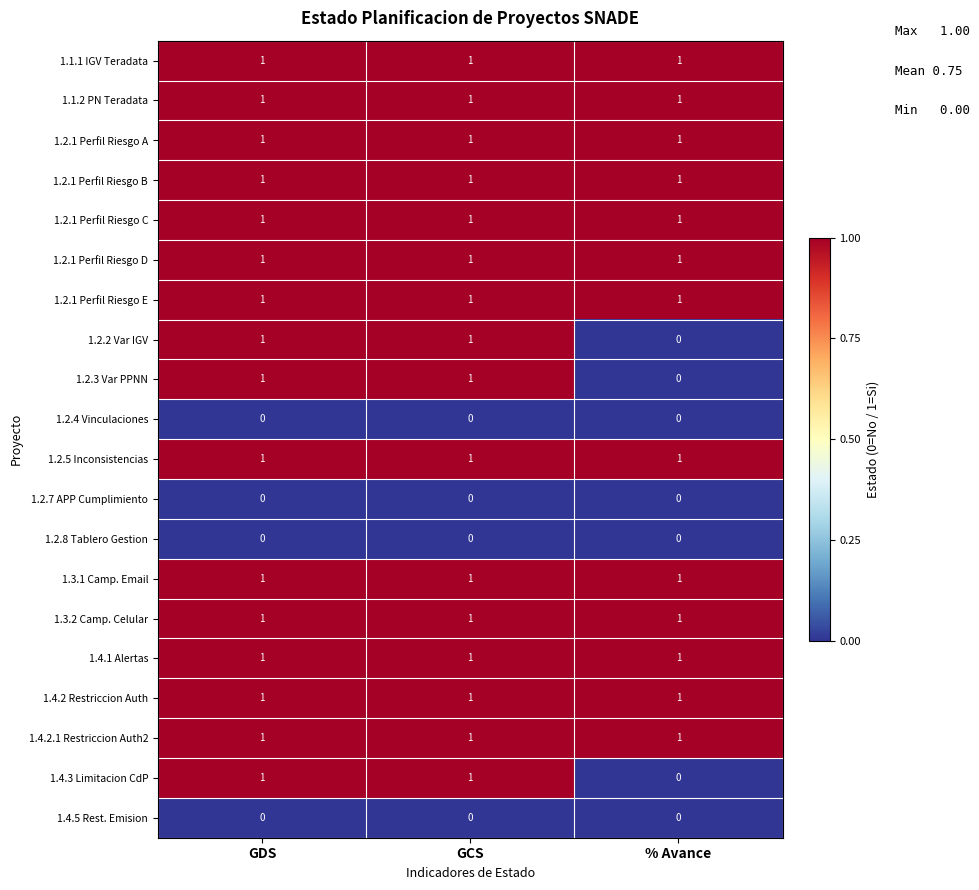

What is the difference between the highest and lowest values at GDS?

1